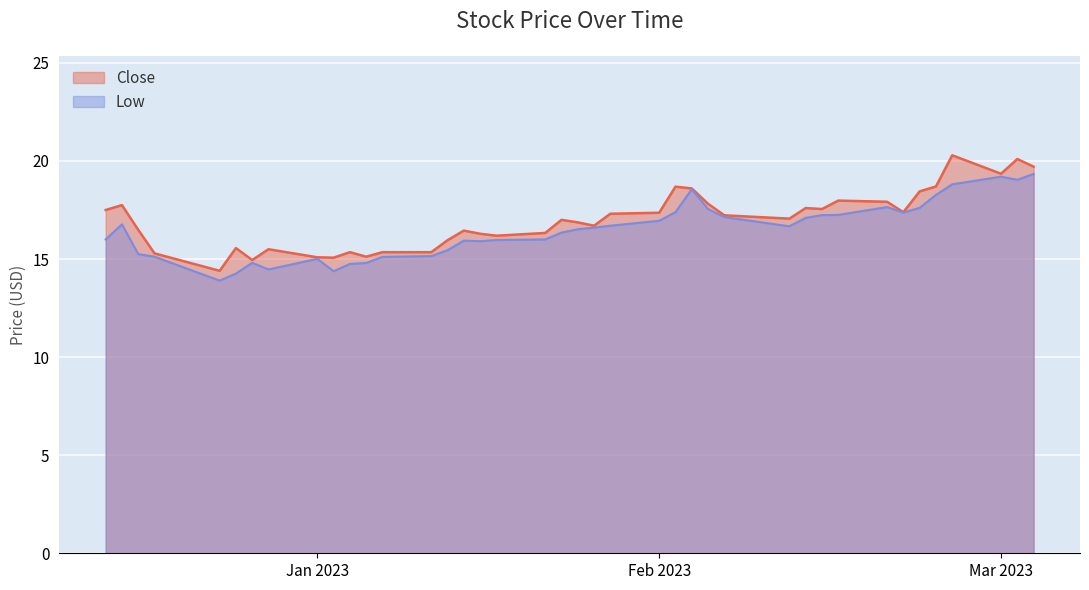

How many lines are shown in the chart?

2